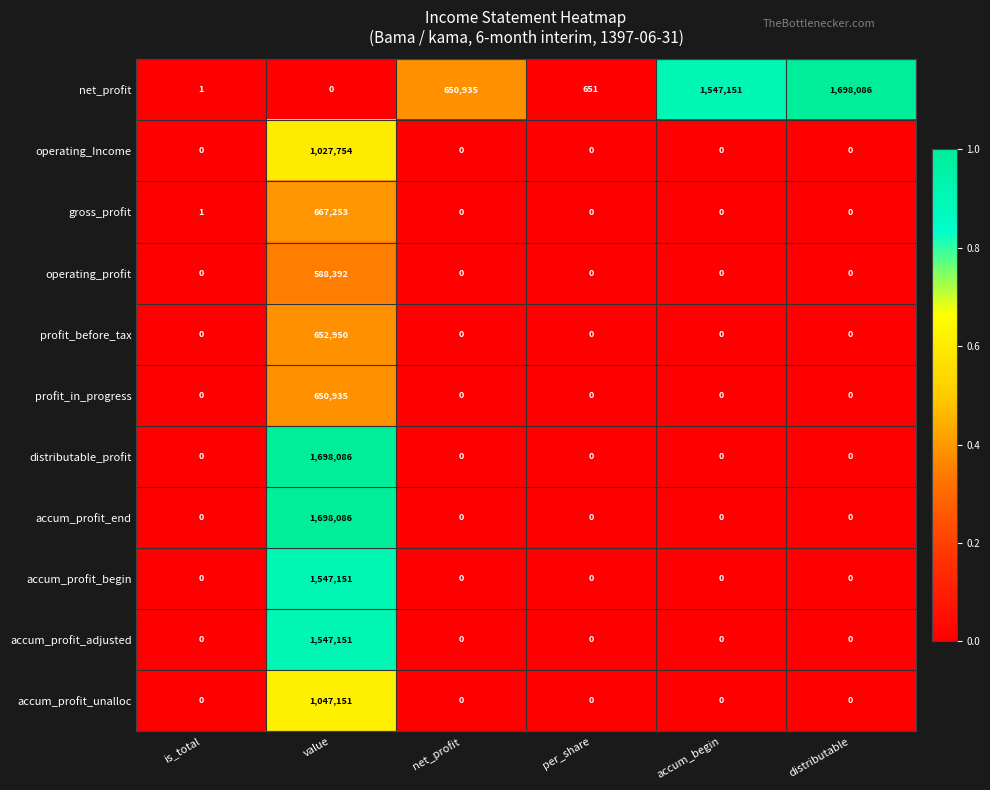

Which category has the highest value in the accum_profit_adjusted series?

value